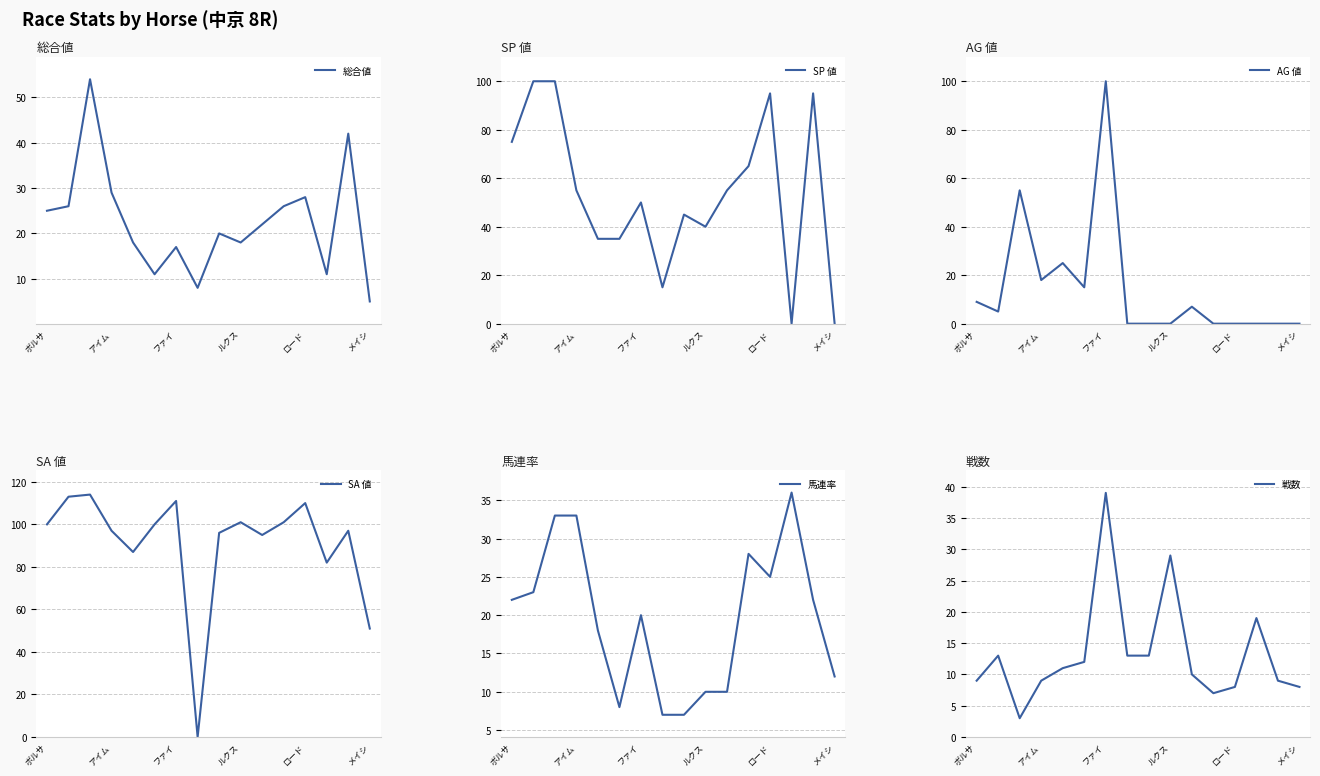

Which series ends up on top after the final intersection of 総合値 and 馬連率?

馬連率